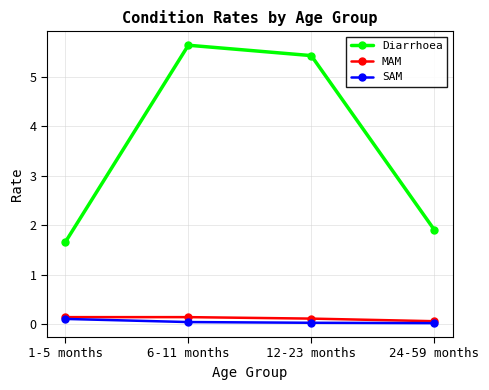

True or false: MAM and Diarrhoea cross at least once.

False